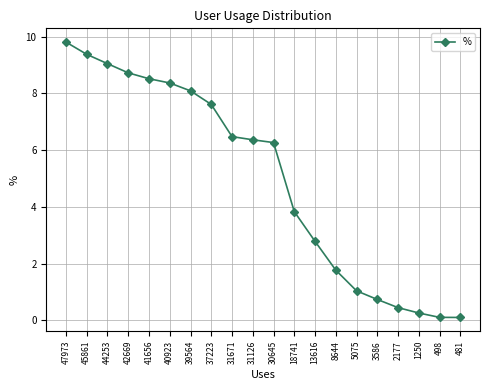

What is the approximate value at 1250?

0.3